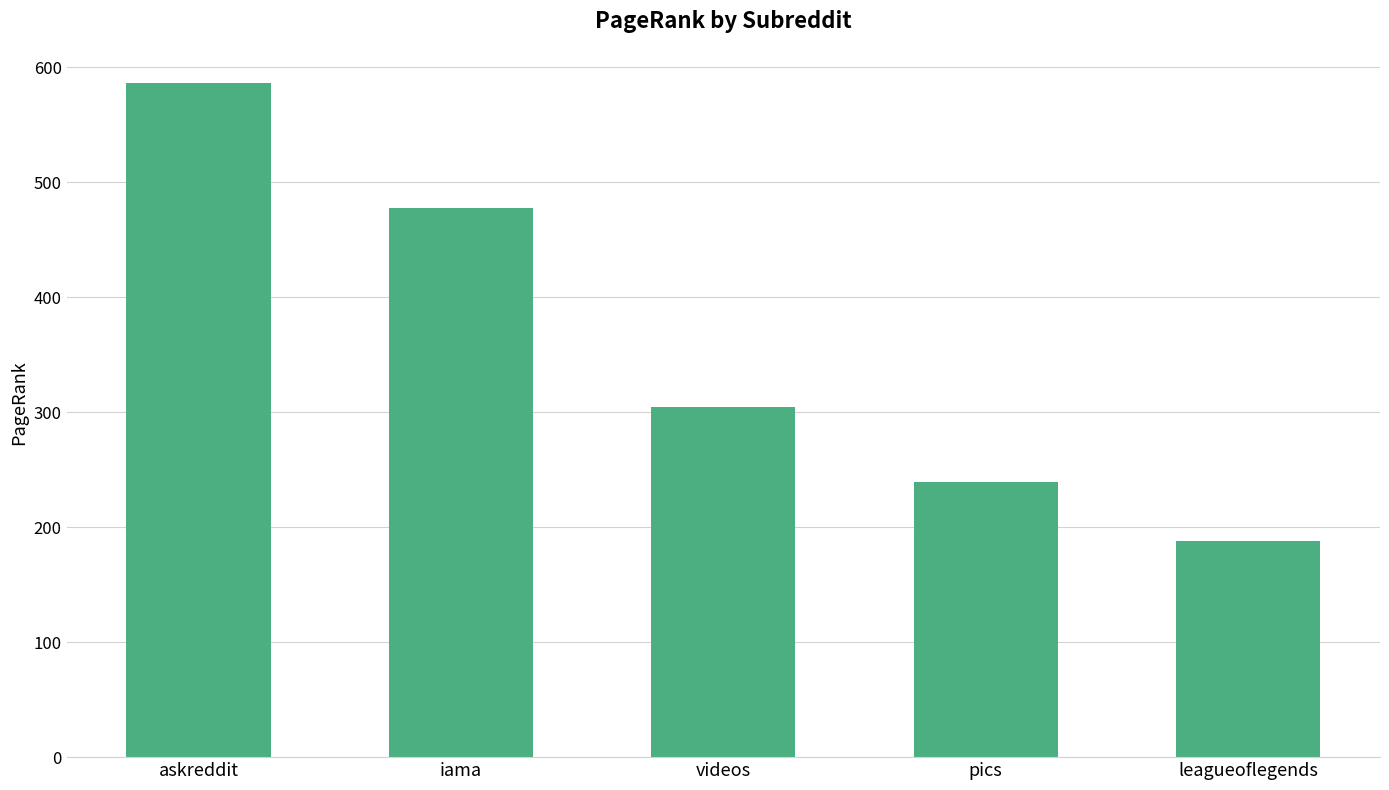

List the labels in order of value, smallest first.

leagueoflegends, pics, videos, iama, askreddit